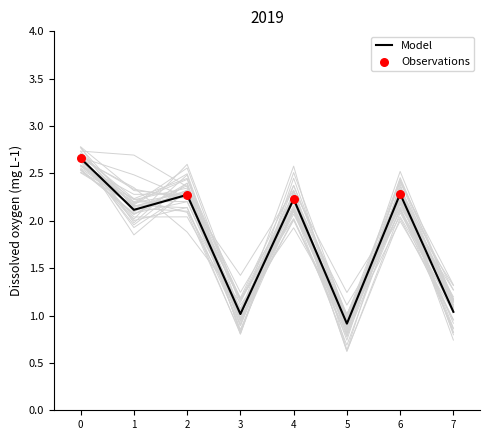

Approximately how many times larger is the value at 2 compared to 7?

2.2